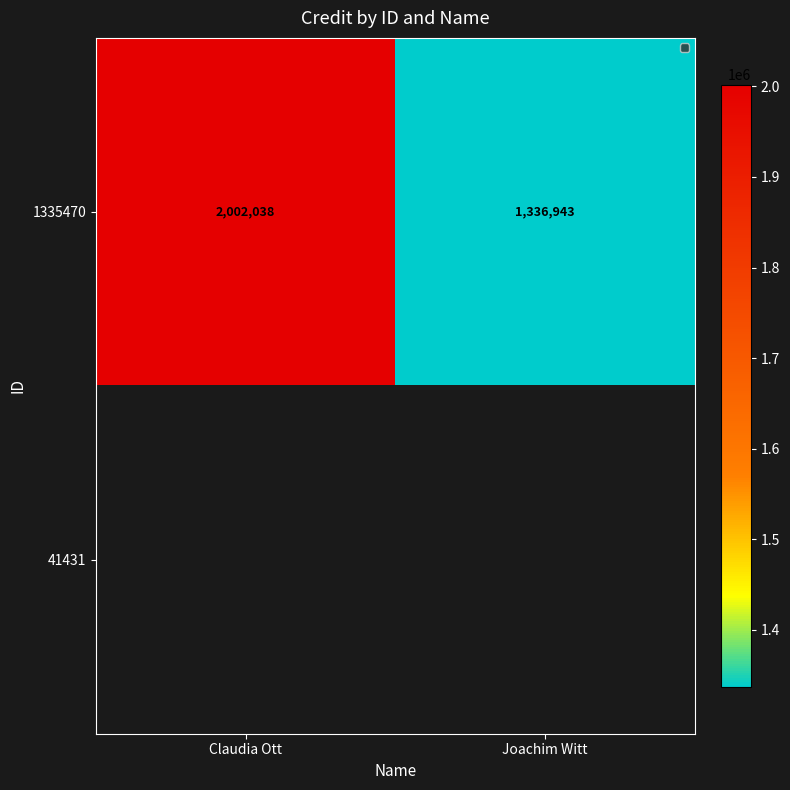

What is the lowest value of the 1335470 series?

1336943